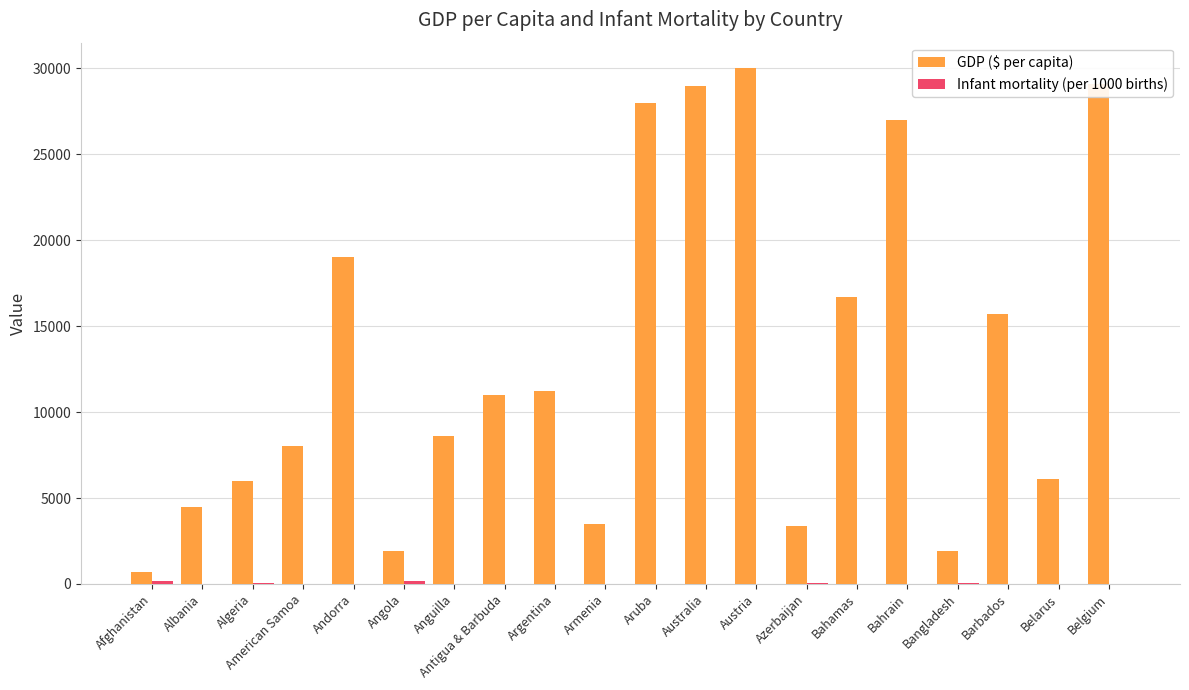

The GDP ($ per capita) series shows 48054.5 at Austria. True or false?

False